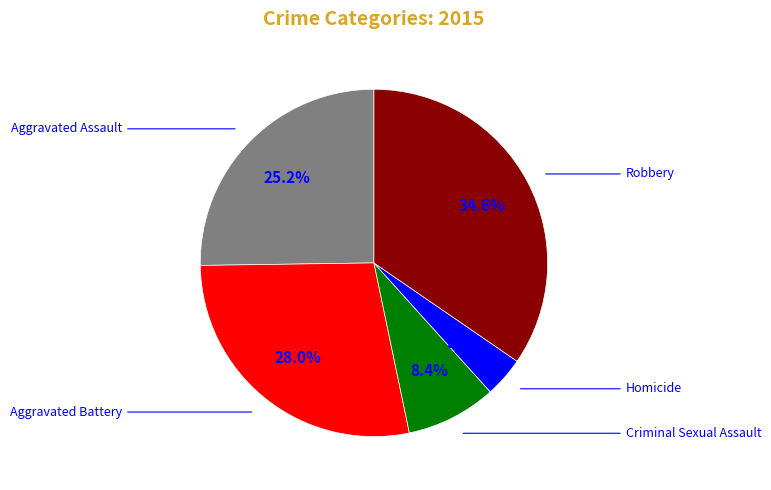

To the nearest percent, what is the combined percentage of Criminal Sexual Assault and Aggravated Assault?

34%